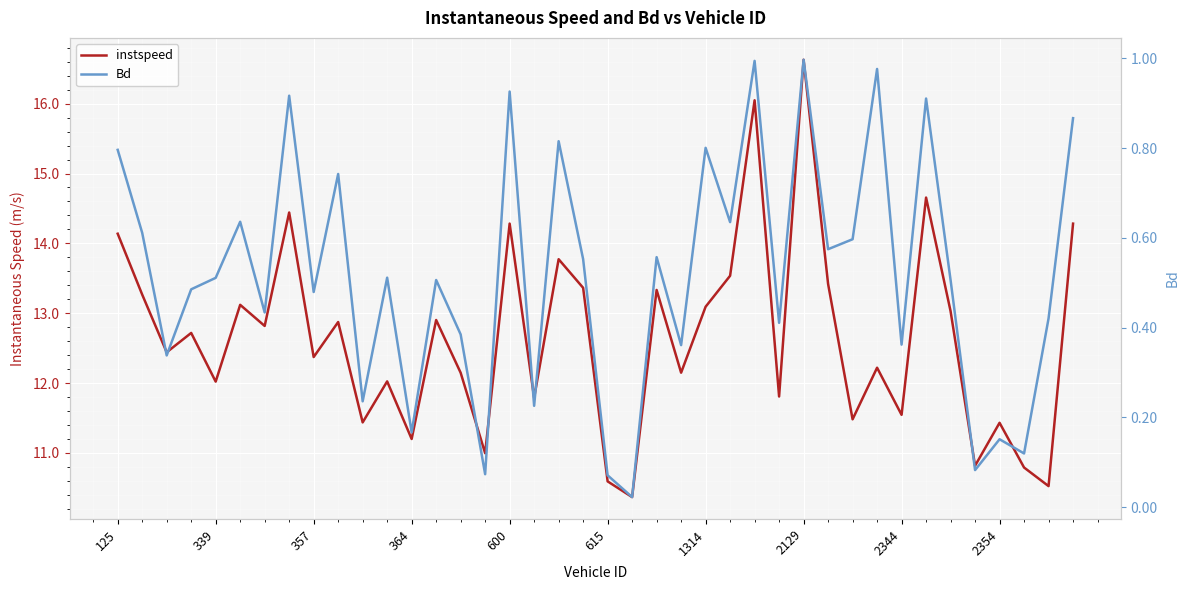

Rank the series by their average value, from lowest to highest.

Bd, instspeed